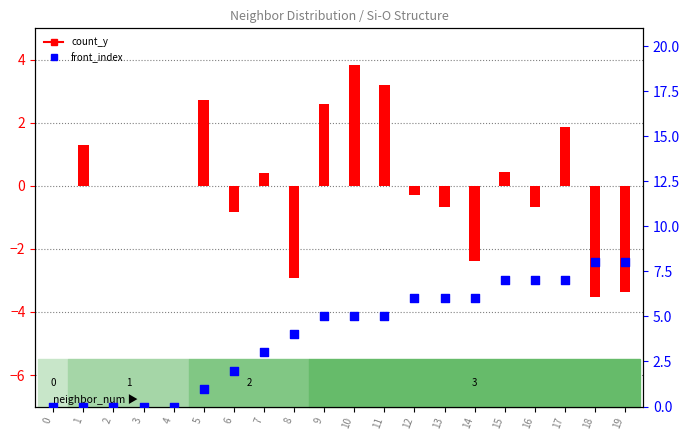

At which category is the sum across all series the highest?

17